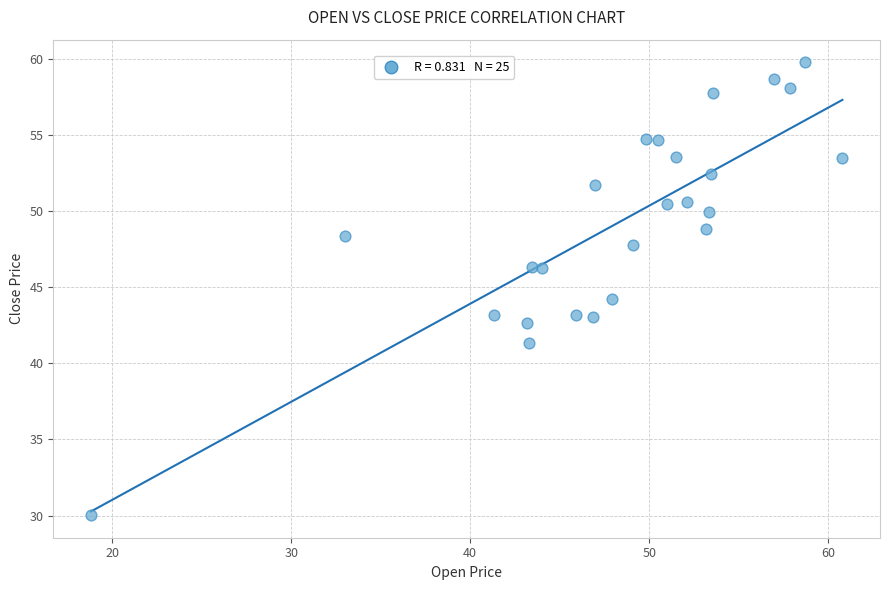

What is the range of Y values (max minus min)?

29.8